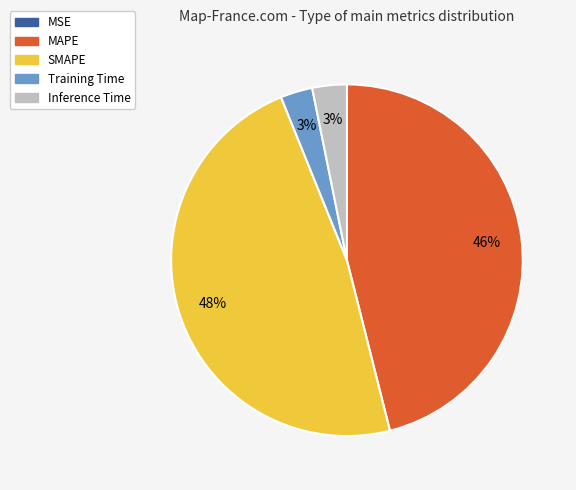

To the nearest percent, what percentage of the pie is Training Time?

3%